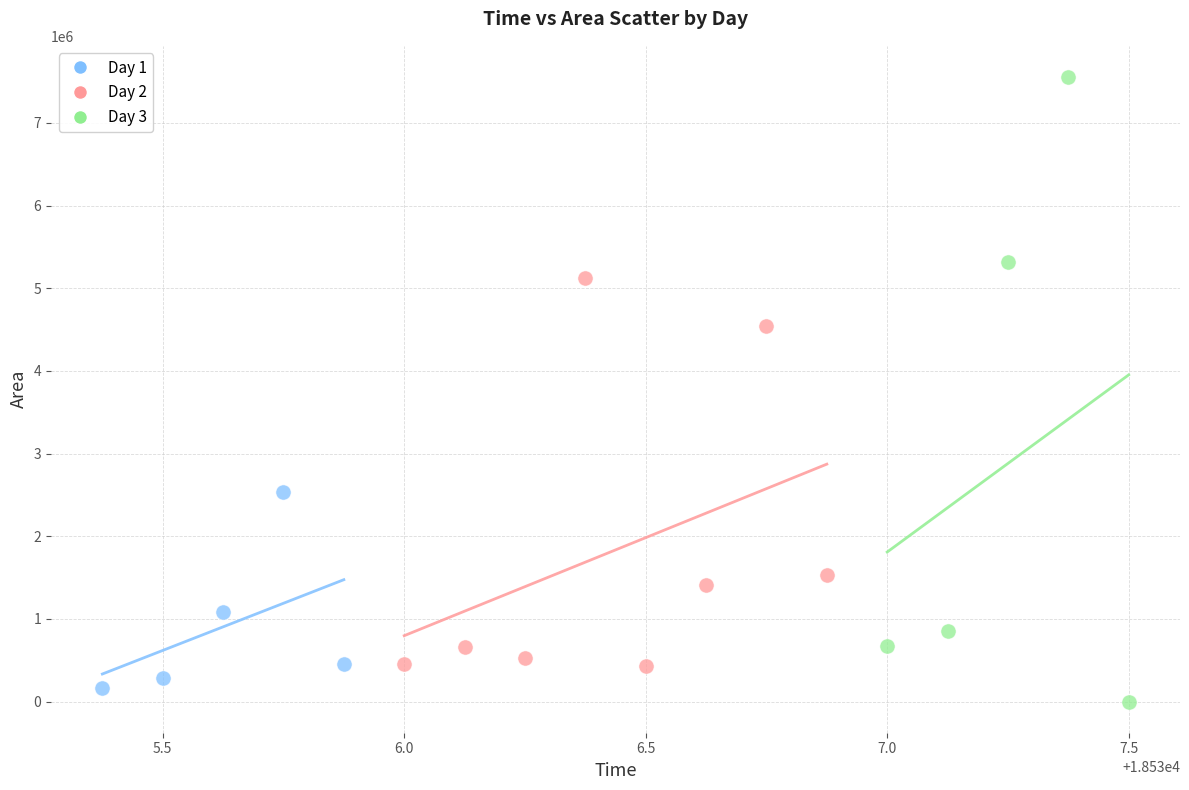

What are all the series names shown in the legend?

Day 1, Day 2, Day 3